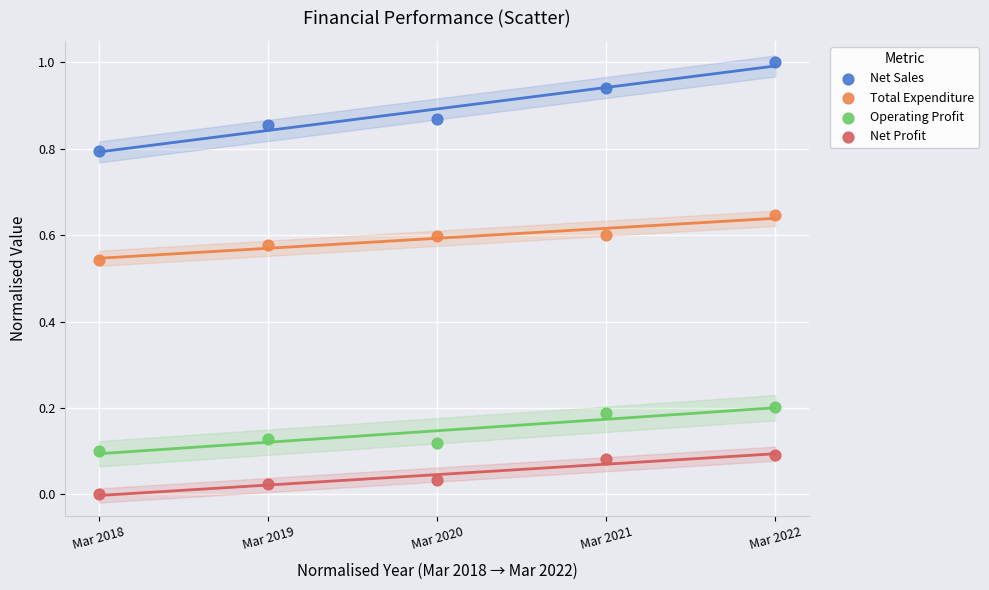

Which series has the largest Y range (max minus min)?

Net Sales